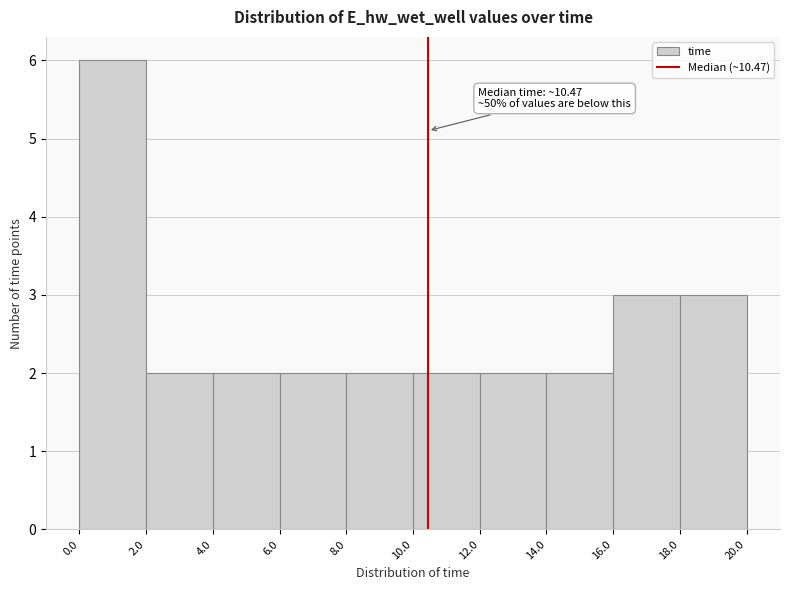

Which range on the x-axis has the tallest bar?

0.0 to 2.0